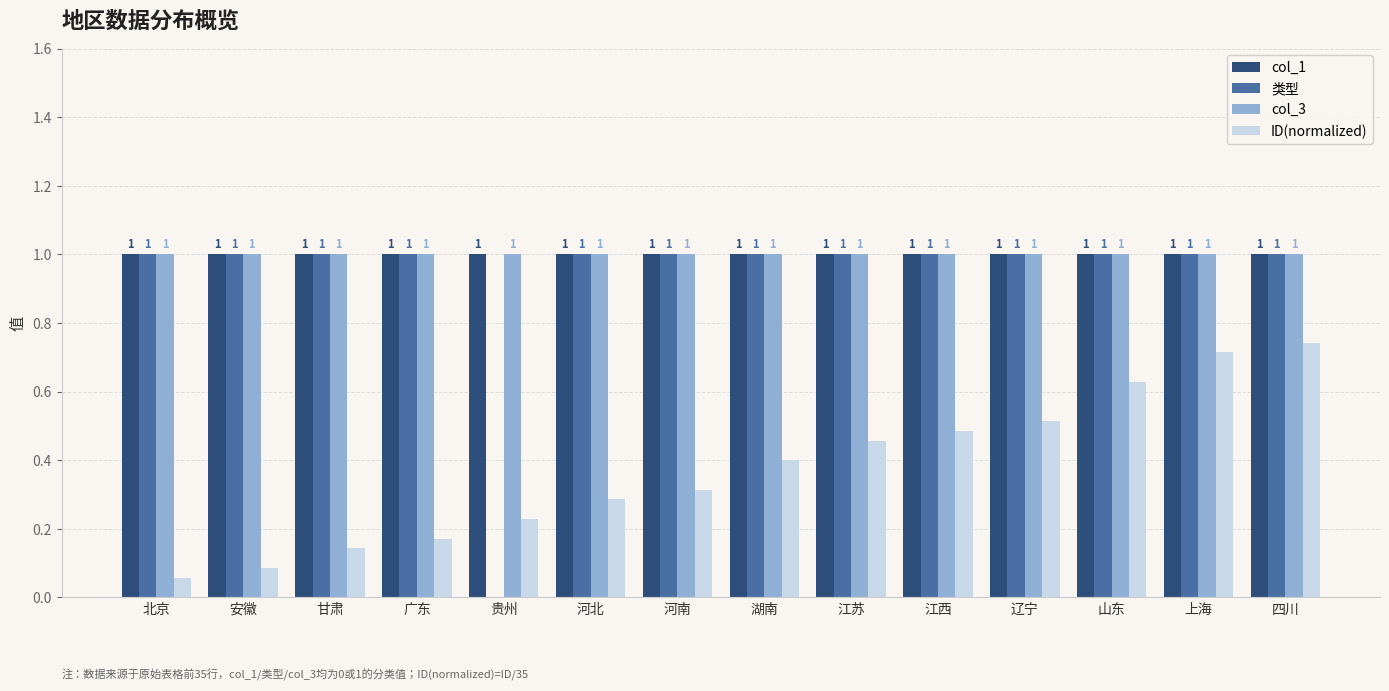

Is the value of col_1 at 辽宁 greater than the value of ID(normalized) at 江苏?

Yes